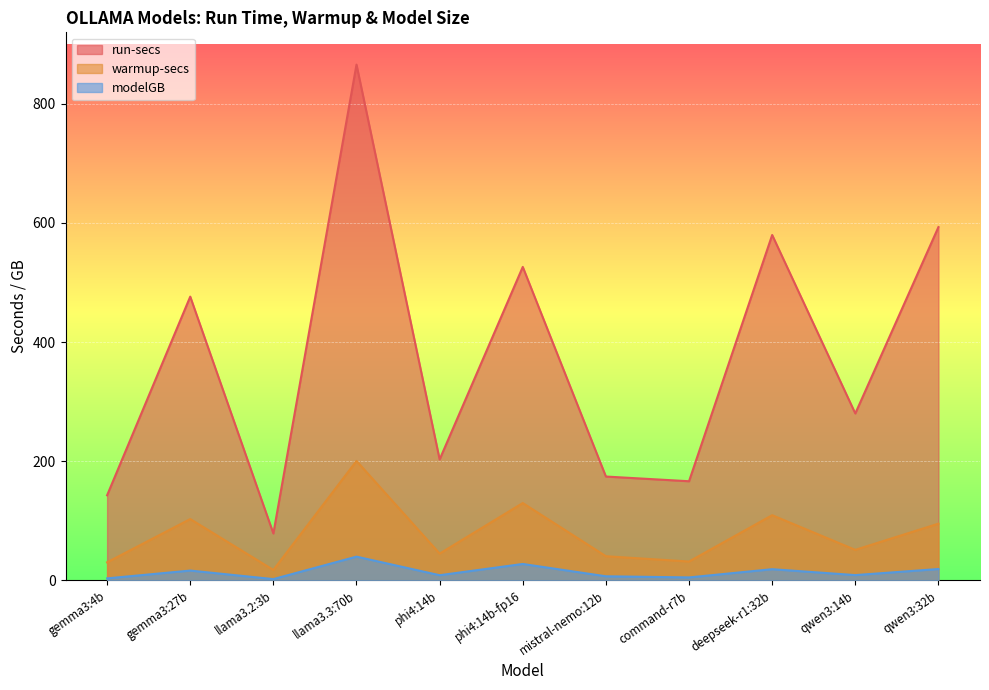

What is the sum of the modelGB values at gemma3:4b and deepseek-r1:32b?

21.6